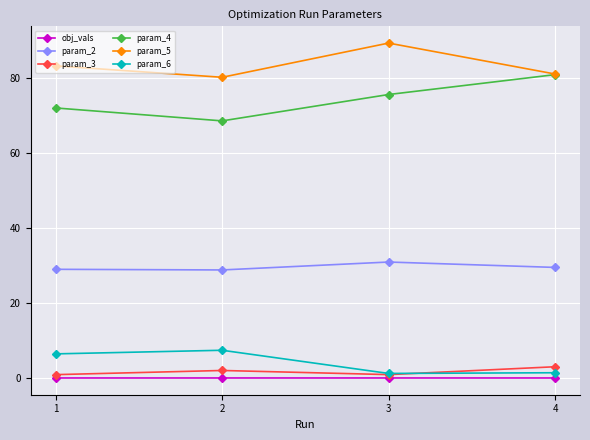

What value does the param_6 series have at 1?

6.5